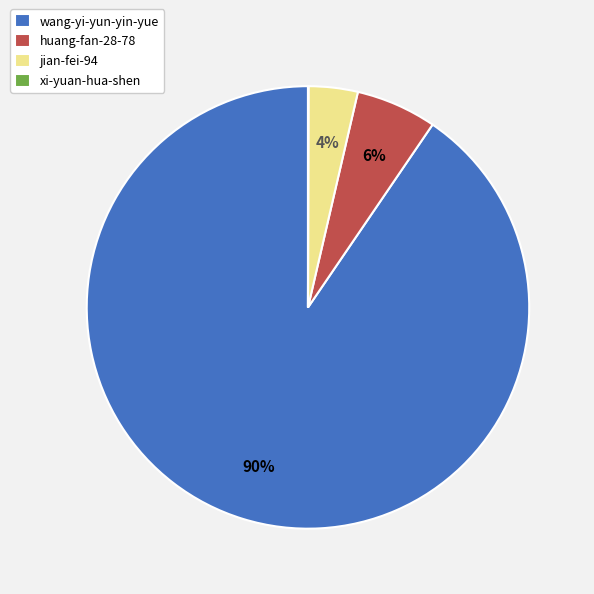

The wang-yi-yun-yin-yue slice represents 99% of the pie. True or false?

False